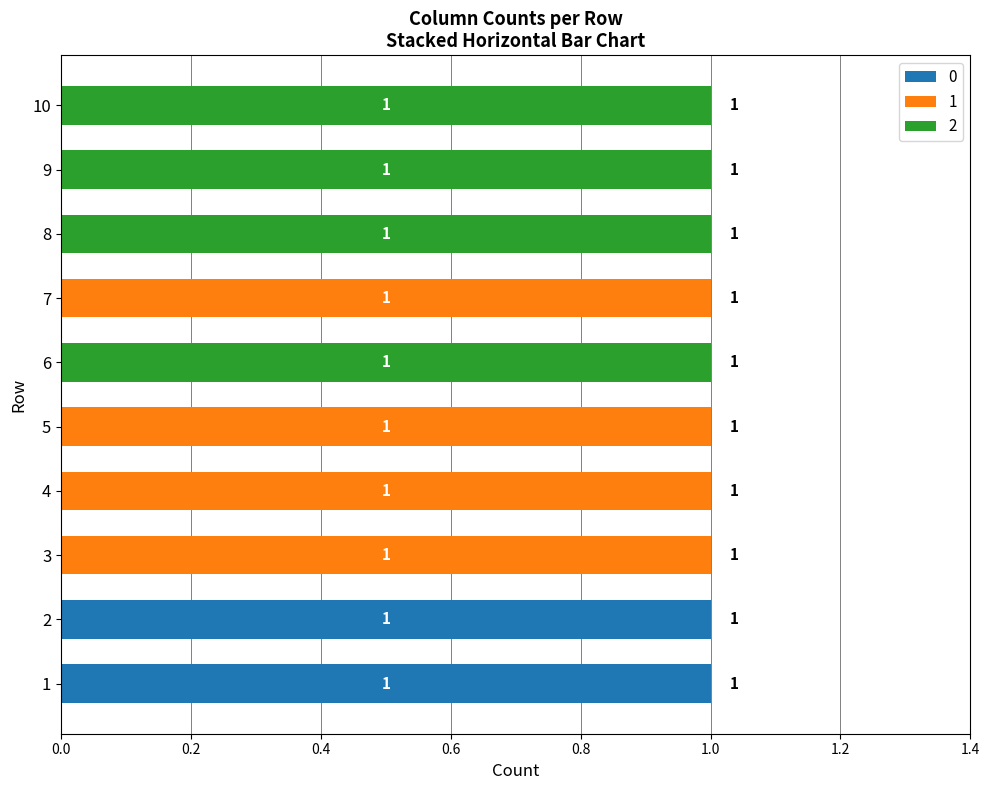

Is it true that 0 equals 0 at 9?

True